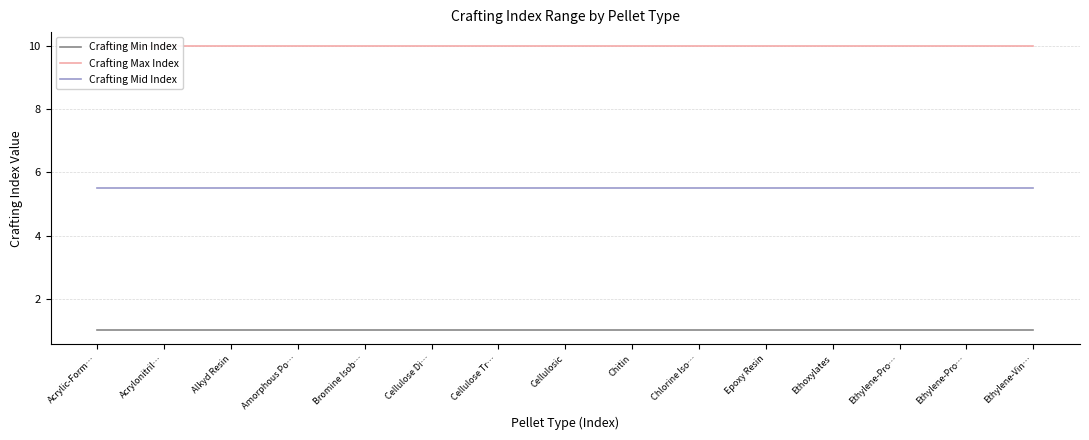

Which category has the highest value in the Crafting Min Index series?

Acrylic-Form…